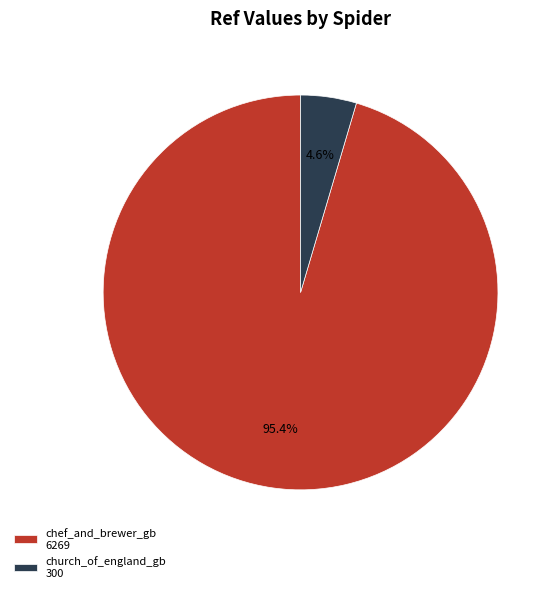

What is the largest slice in the pie chart?

chef_and_brewer_gb